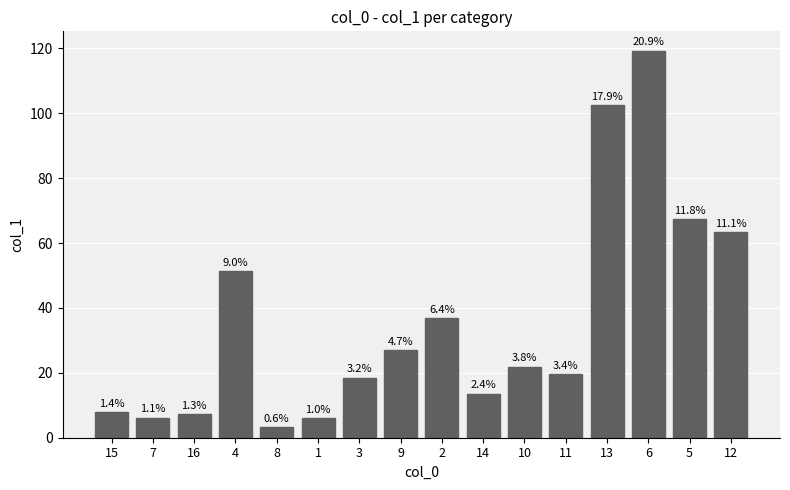

Are the bars horizontal?

No